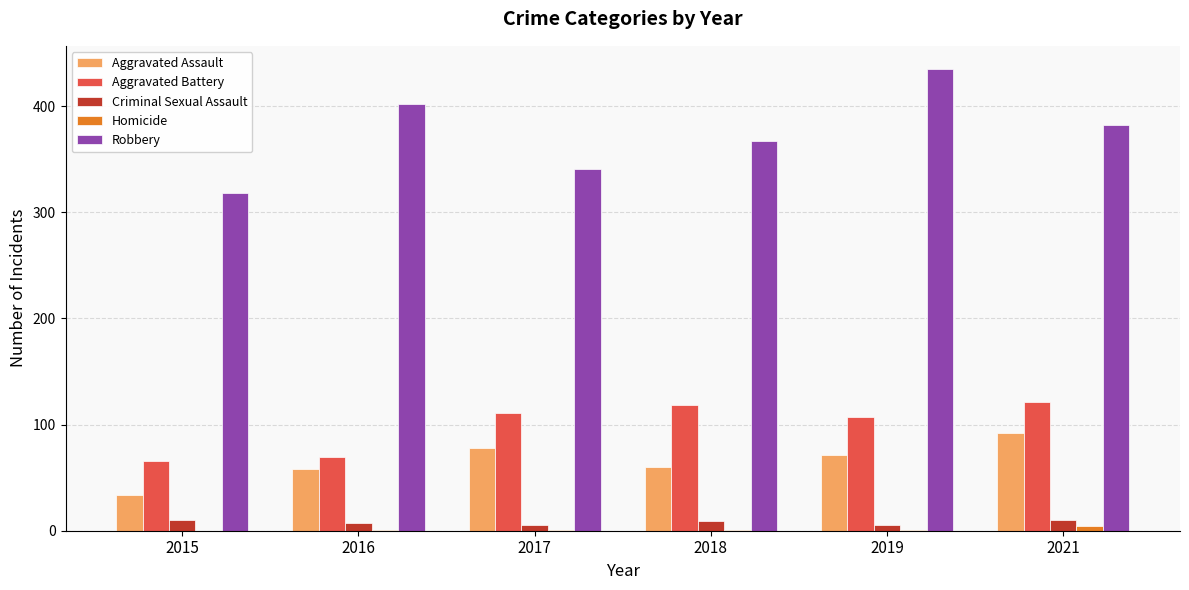

Between 2015 and 2017, which series saw the biggest shift?

Aggravated Battery